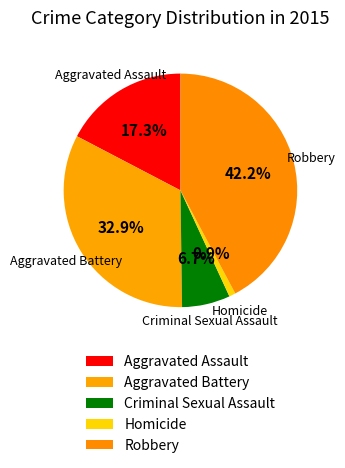

How many slices are in this pie chart?

5